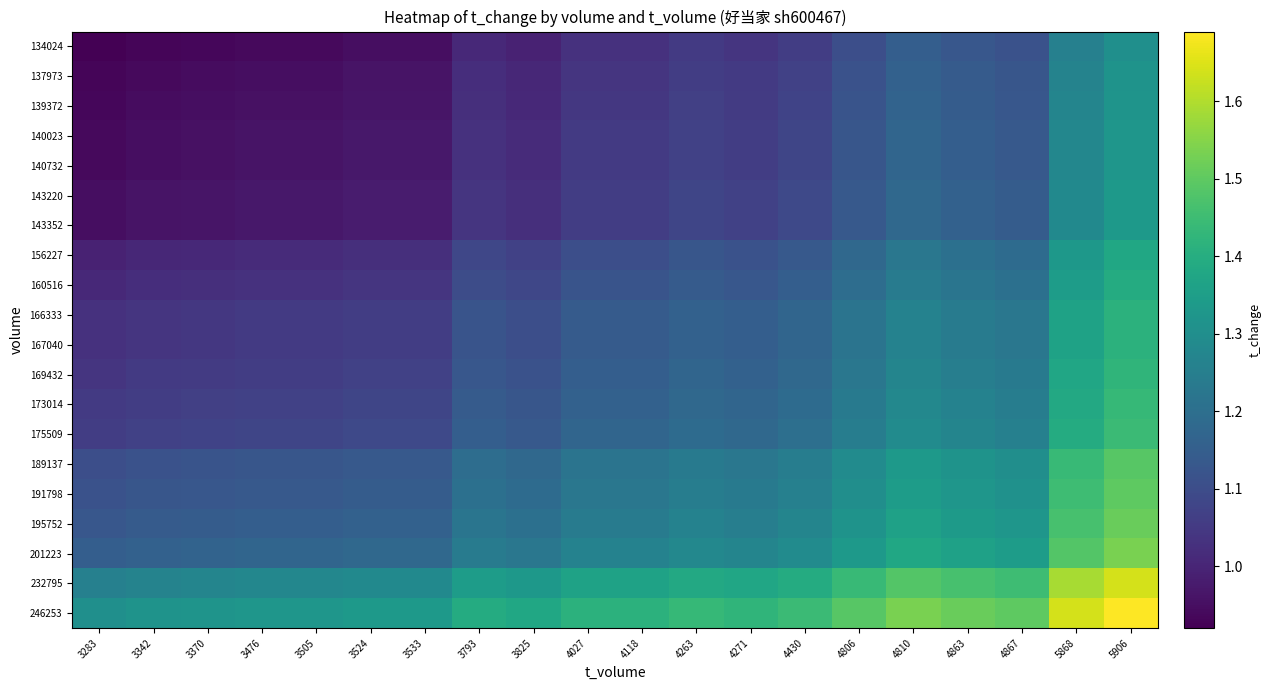

Which series has the largest total across all categories?

246253